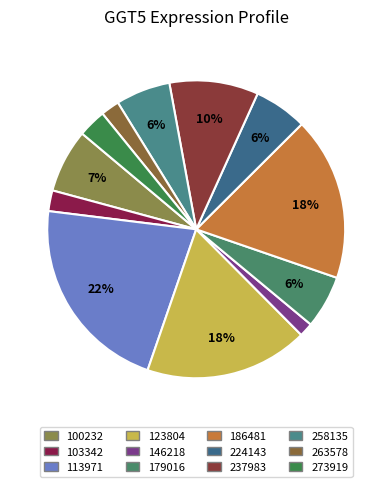

Is it true that 100232 is 16% of the pie?

False